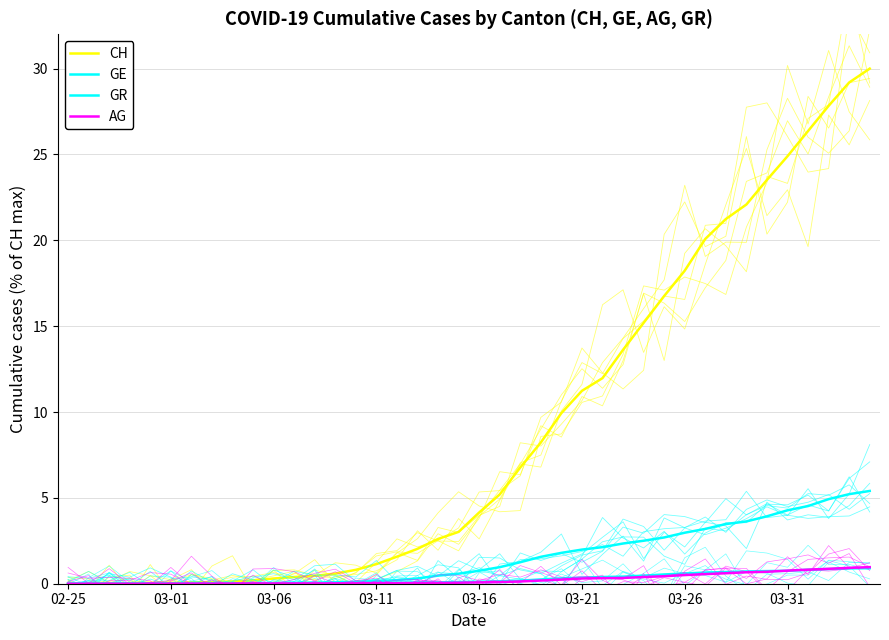

True or false: CH and AG cross at least once.

False